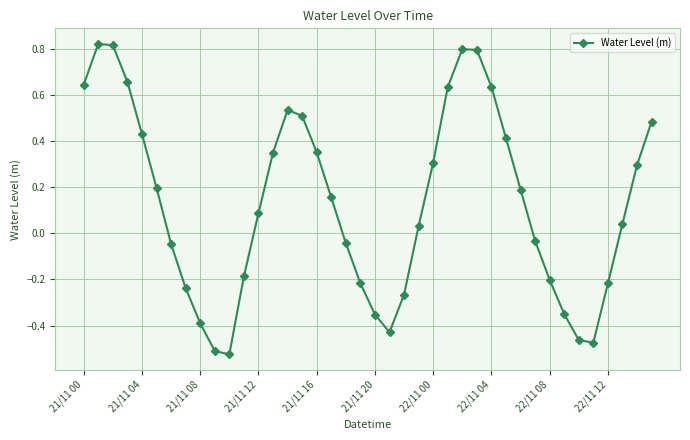

How many distinct data groups are displayed?

1